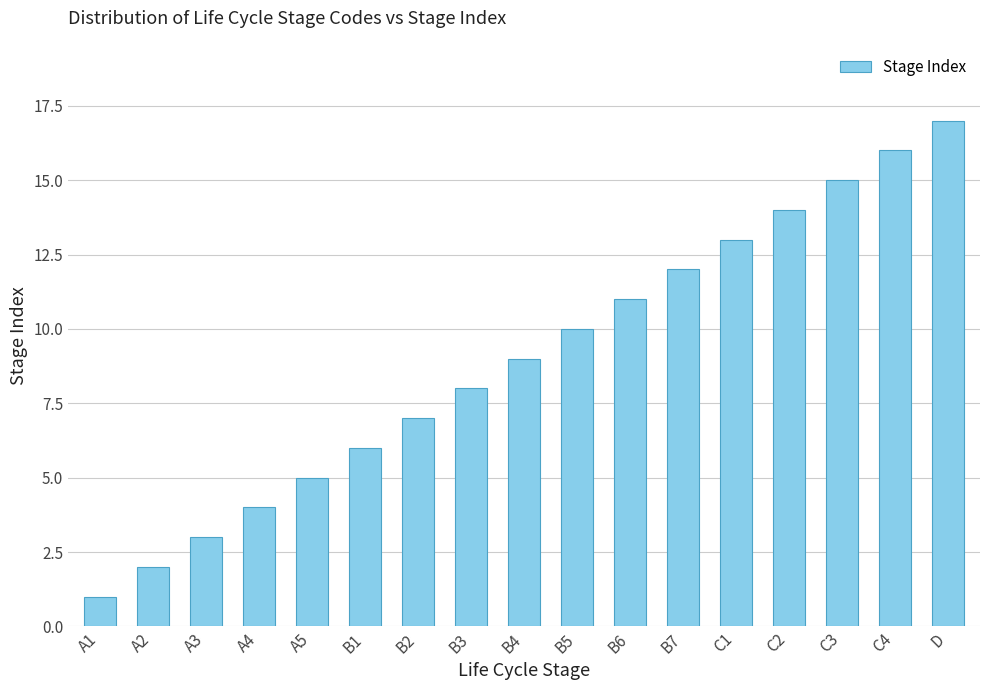

At which category does the chart reach its minimum across all series?

A1